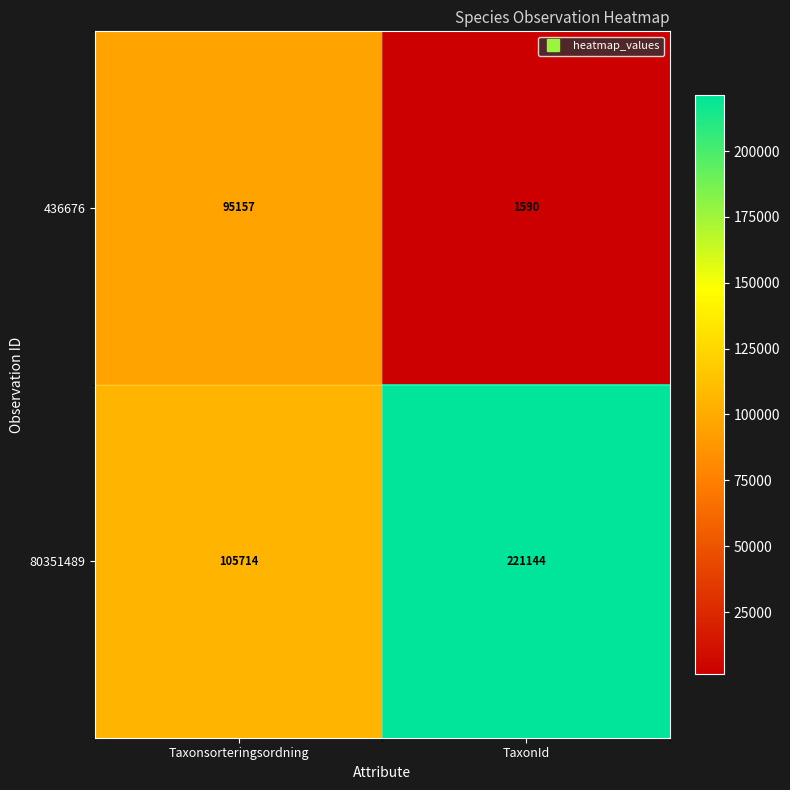

Rank the series by their average value, from lowest to highest.

436676, 80351489